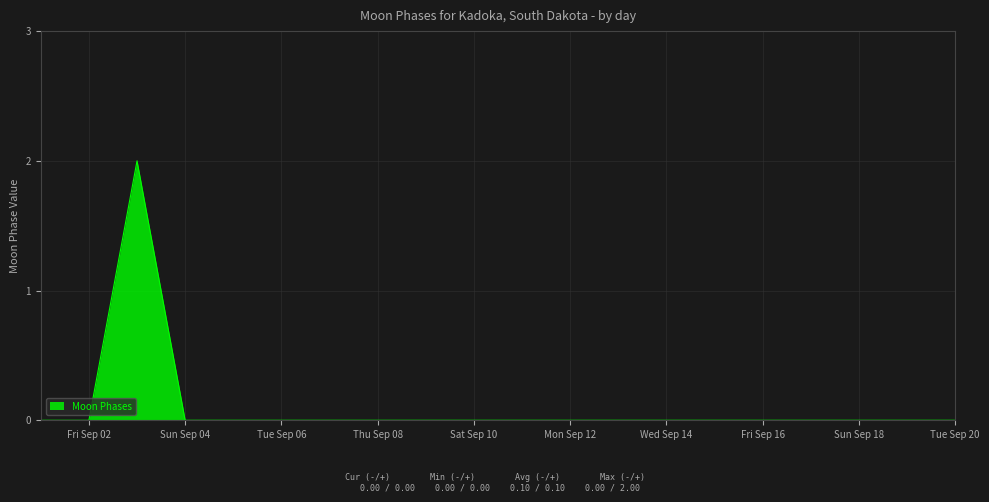

Is this an area chart (filled region under the line)?

Yes